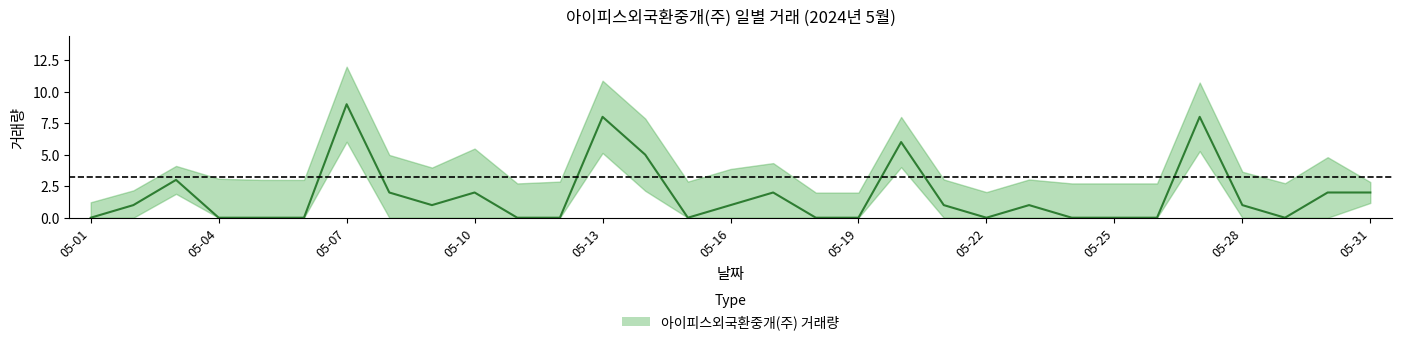

How many positive values are there?

17